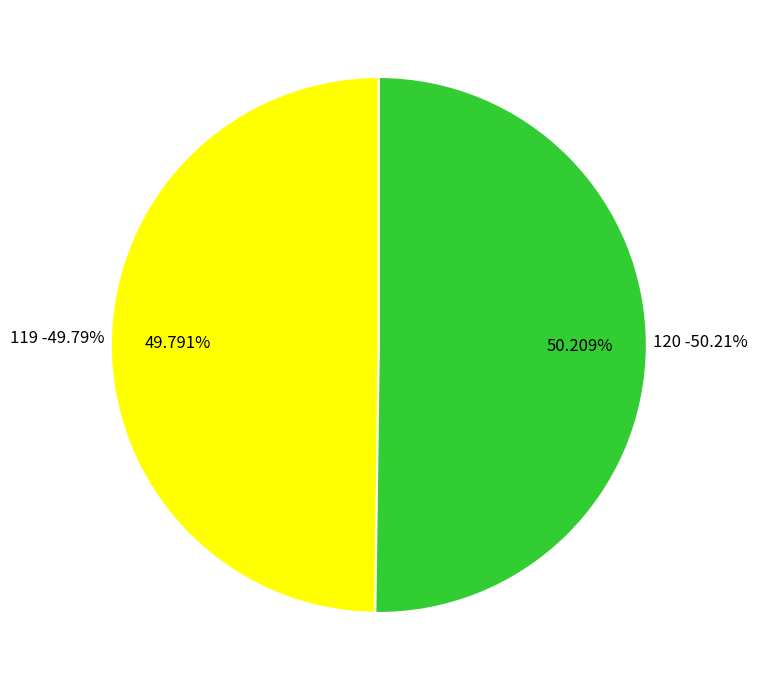

To the nearest percent, what is the combined percentage of 119 and 120?

100%